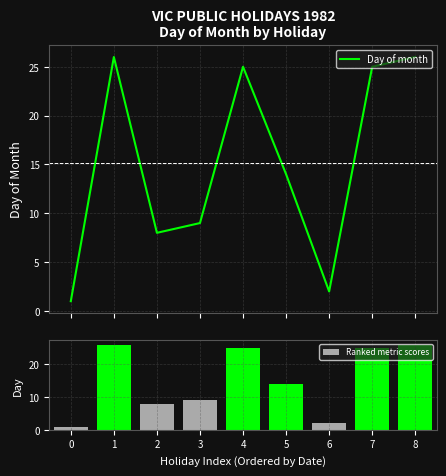

What is the average value of the Day of month series?

15